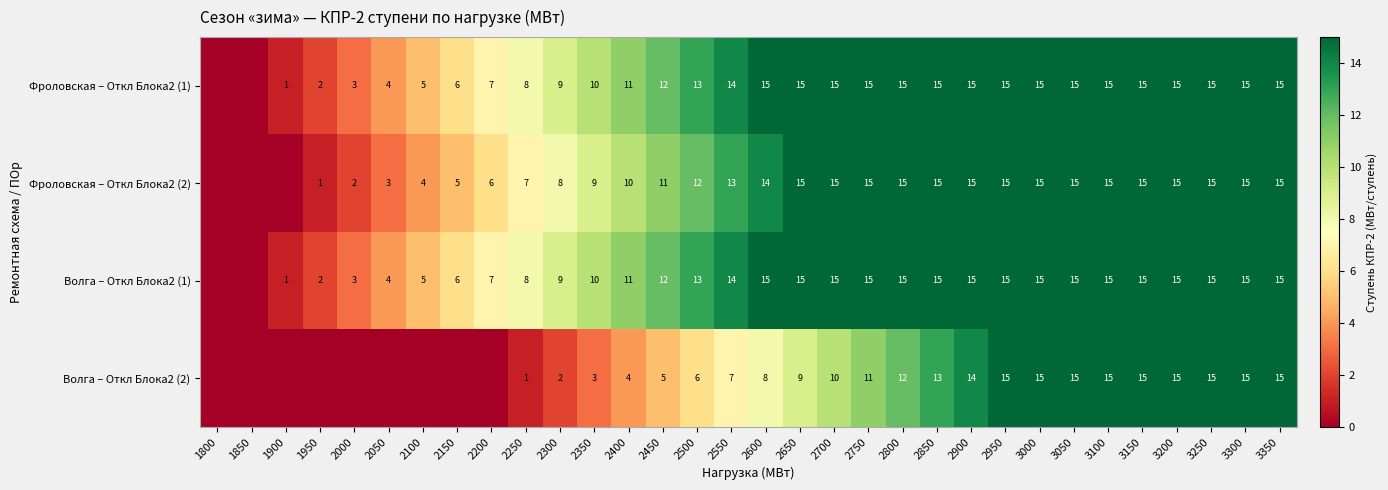

What is the difference between the highest and lowest values at 2300?

7